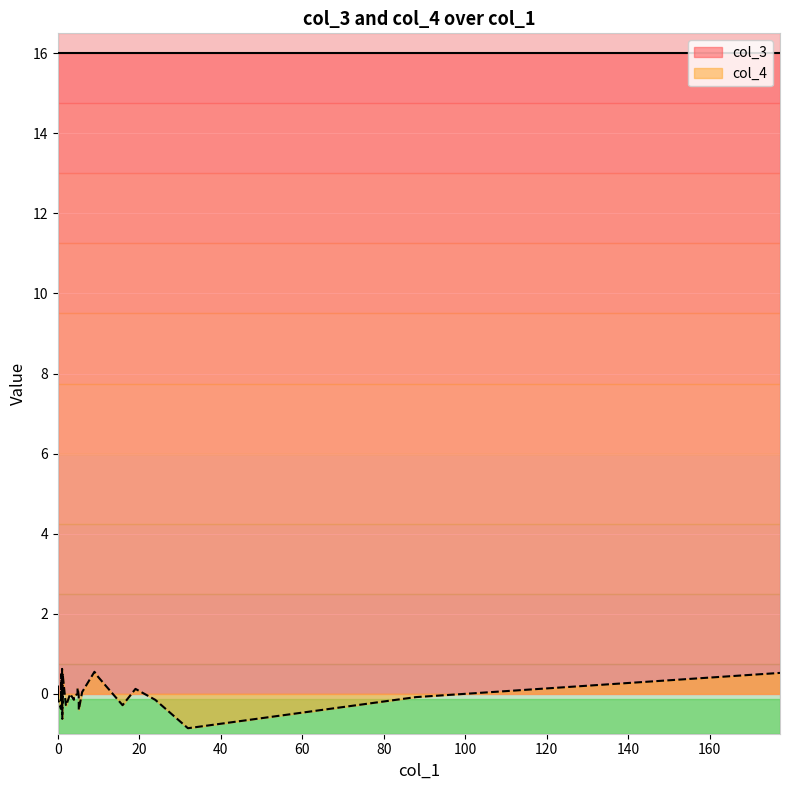

Count the number of data series in this chart.

2